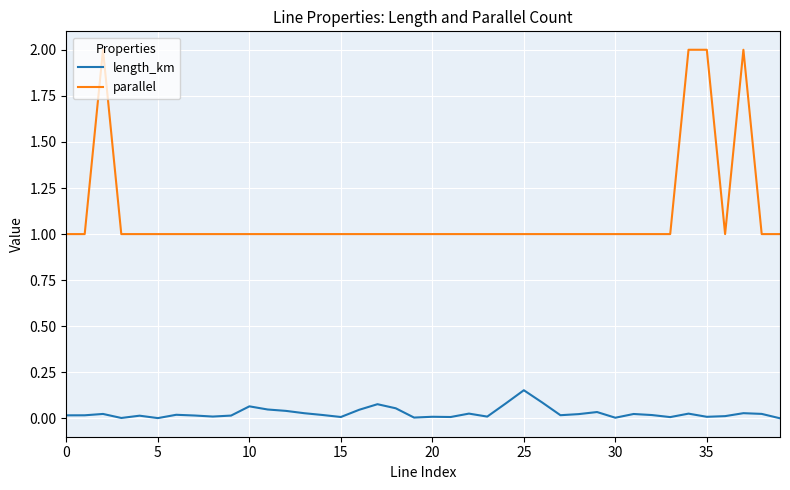

Which series has the largest total across all categories?

parallel